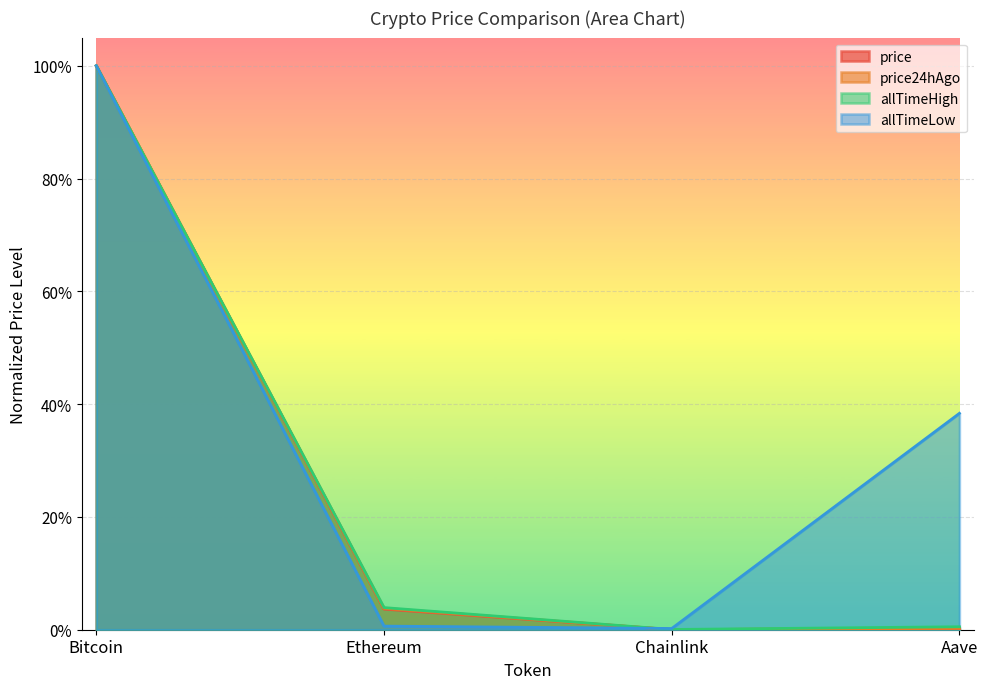

How many intersections are there between allTimeLow and allTimeHigh?

1